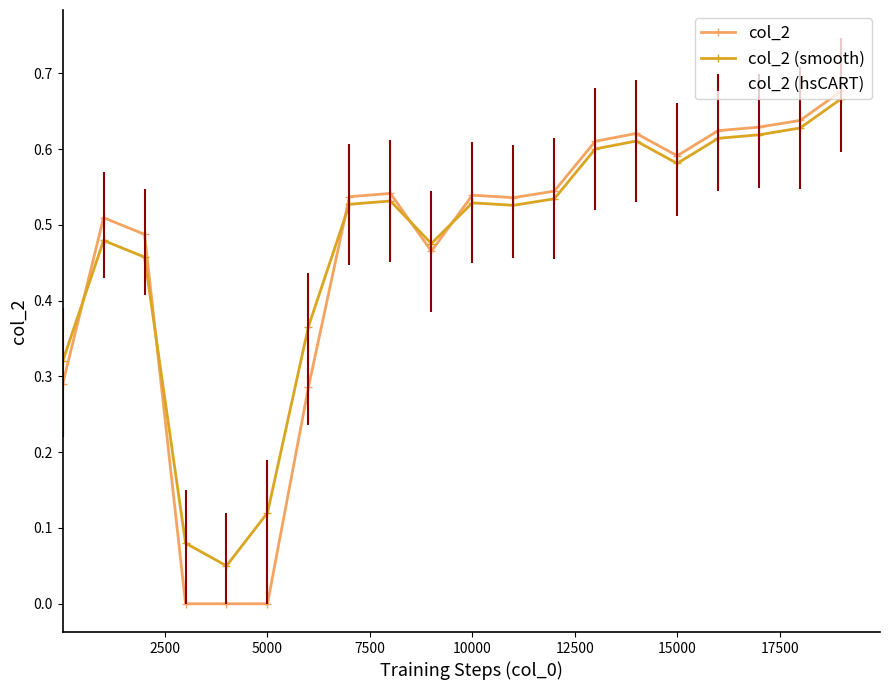

True or false: col_2 (smooth) has more than 0 interior local peaks.

True